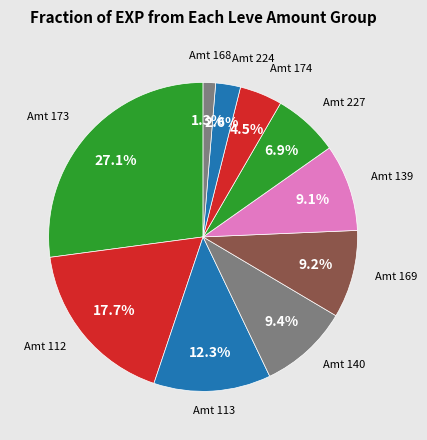

How many segments does this pie chart have?

10